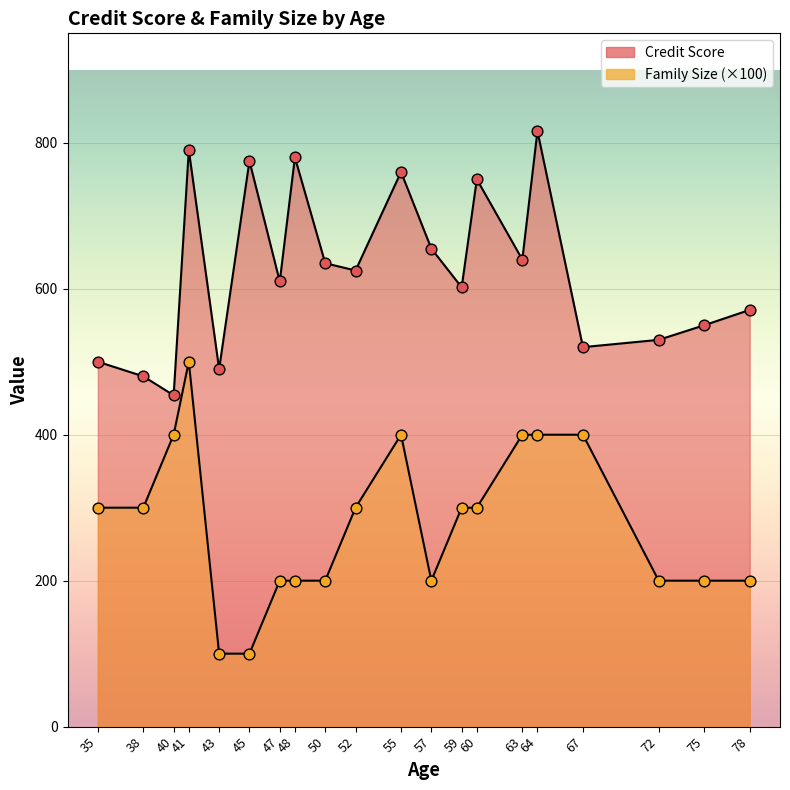

How many lines are shown in the chart?

2